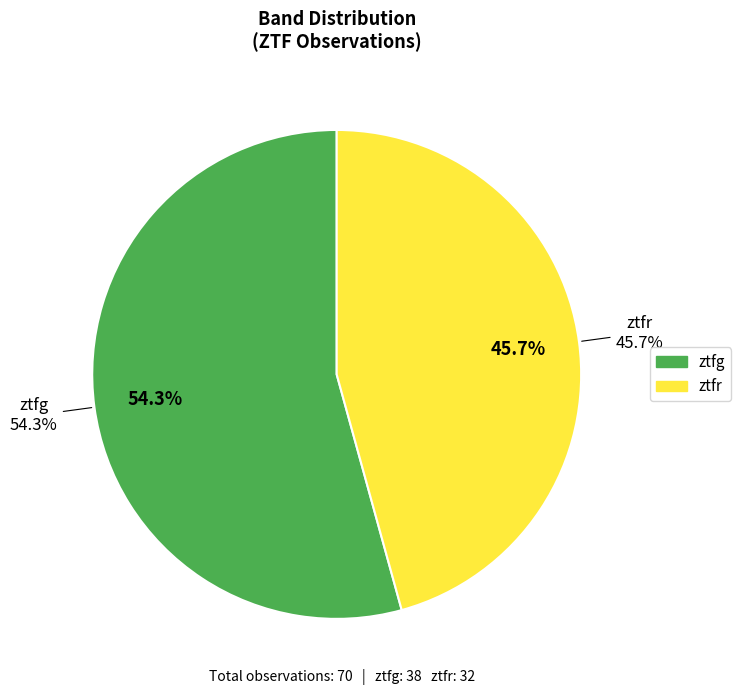

Which slice is the largest?

ztfg